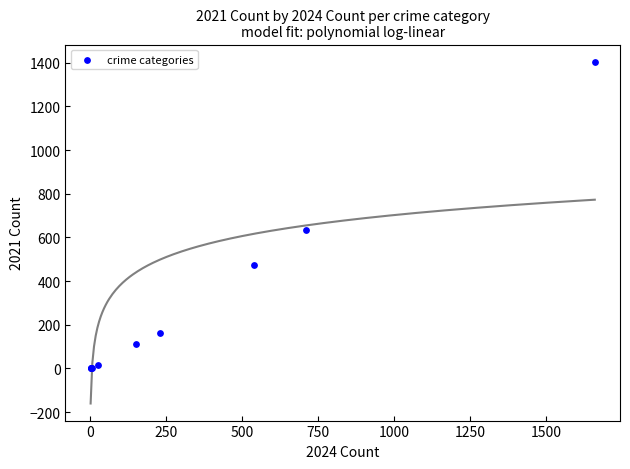

What Y value in the scatter plot is closest to 703?

635